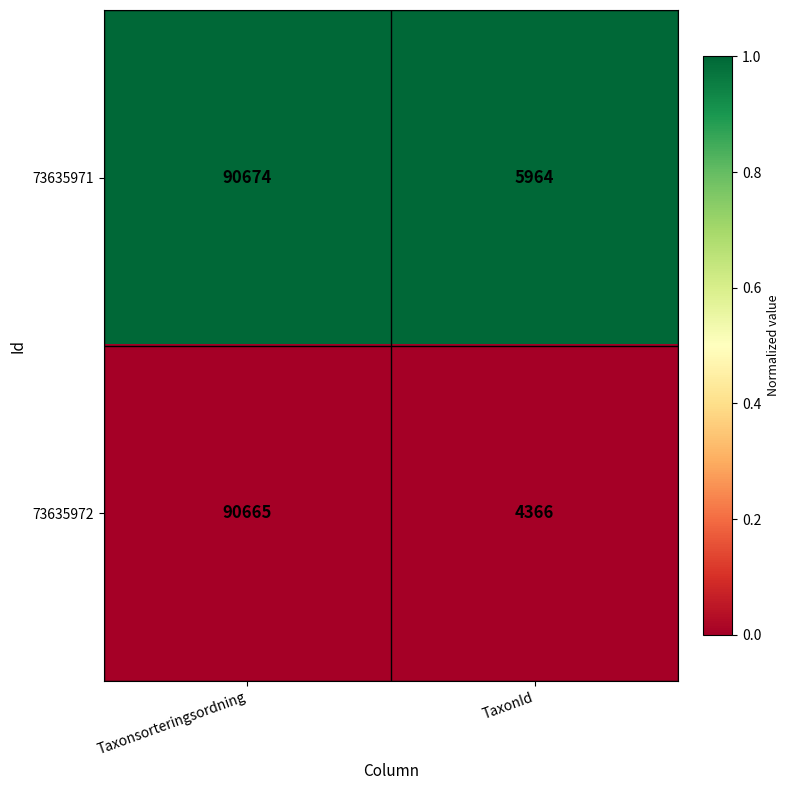

At which category does the chart reach its peak across all series?

Taxonsorteringsordning